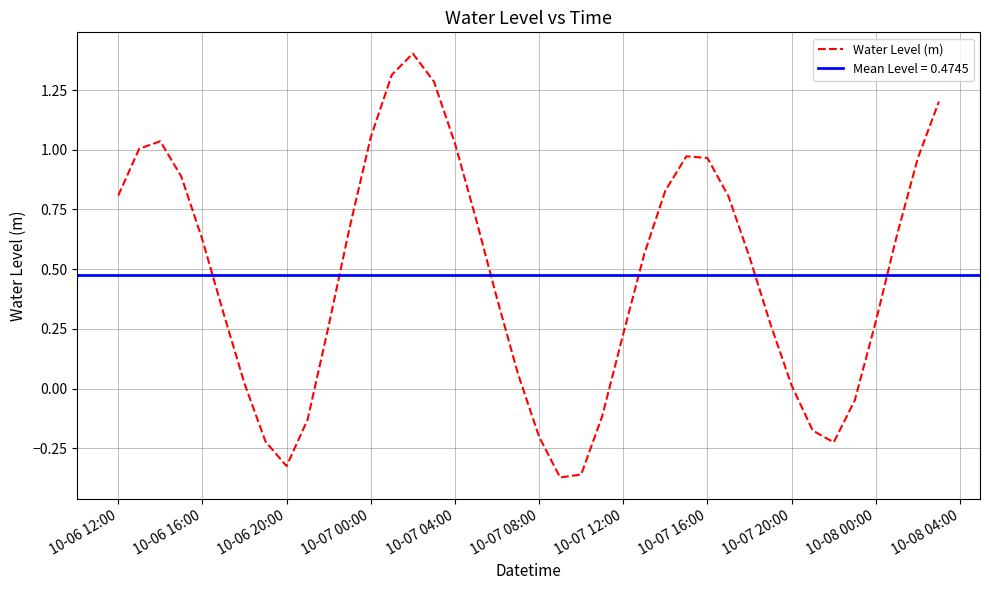

The Water Level (m) series shows 0.3 at 10-08 00:00. True or false?

True